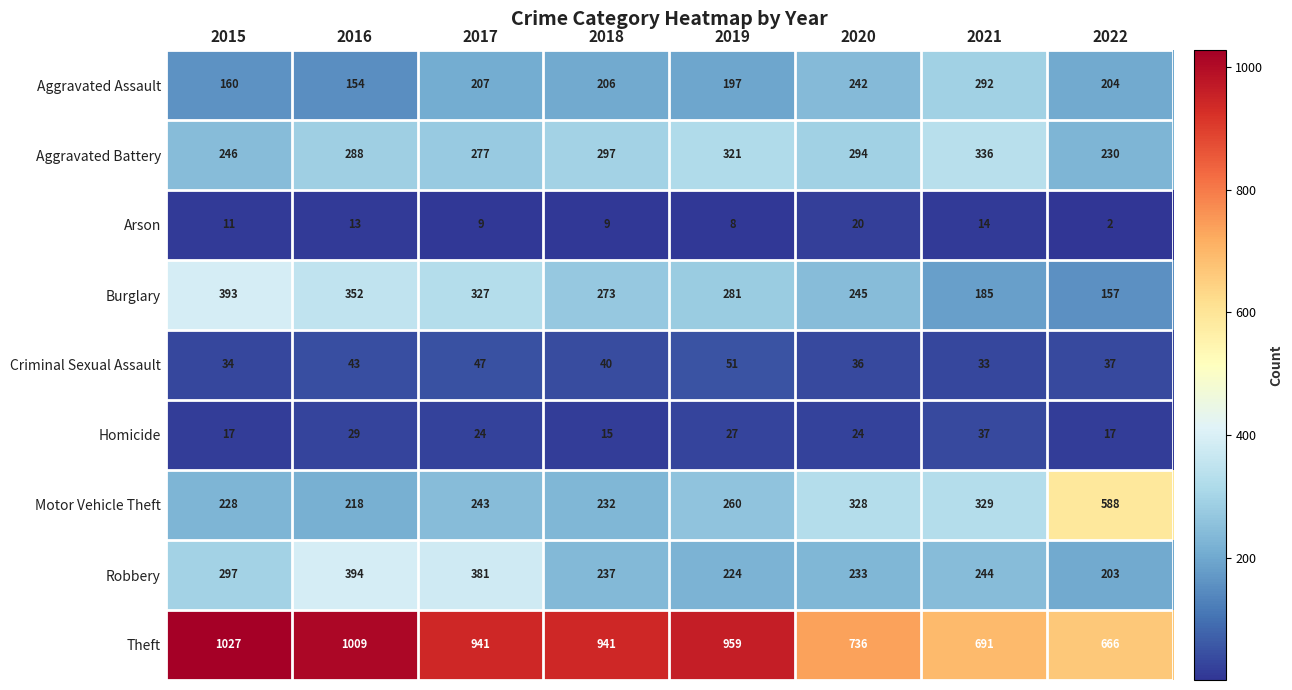

True or false: Theft has a value of 1534 at 2019.

False